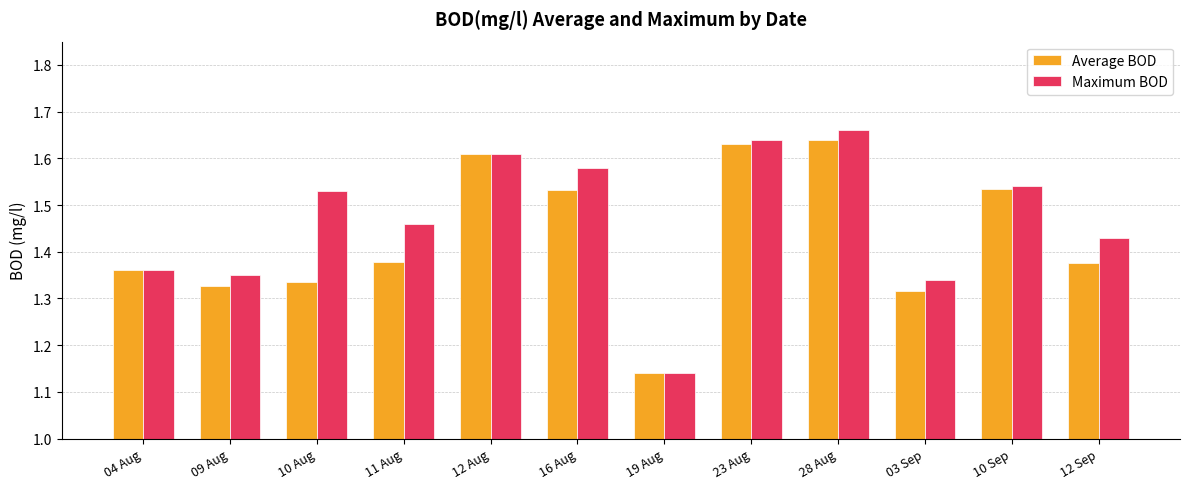

How many bars are there in each group?

2